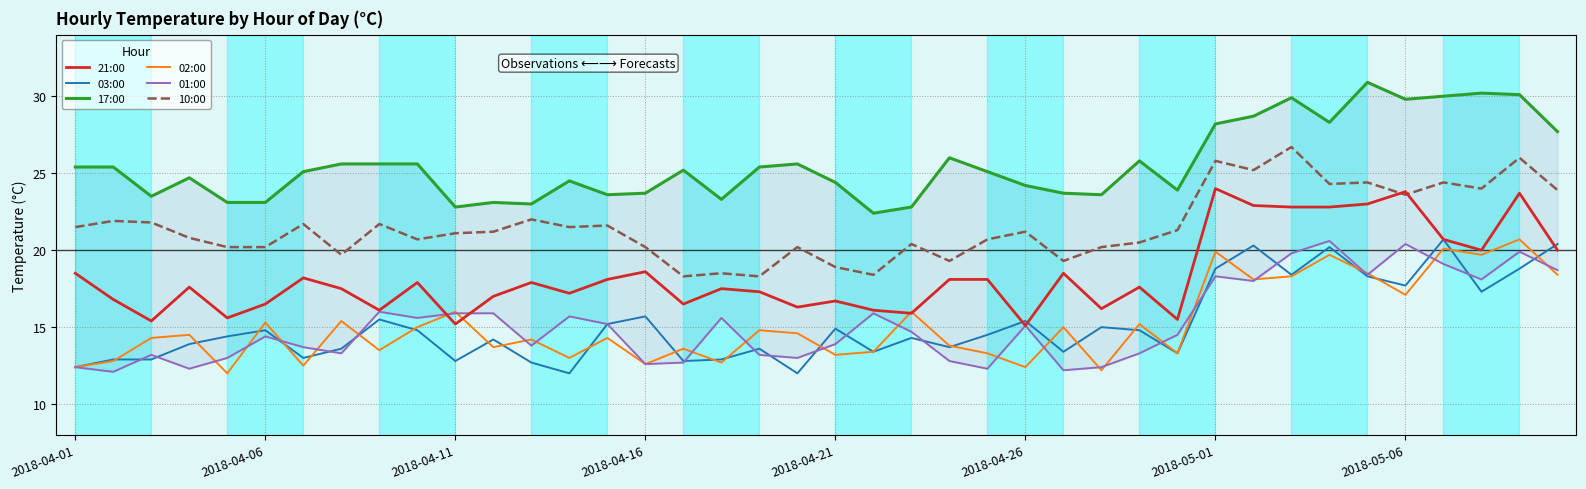

What is the average value of the 10:00 series?

21.5